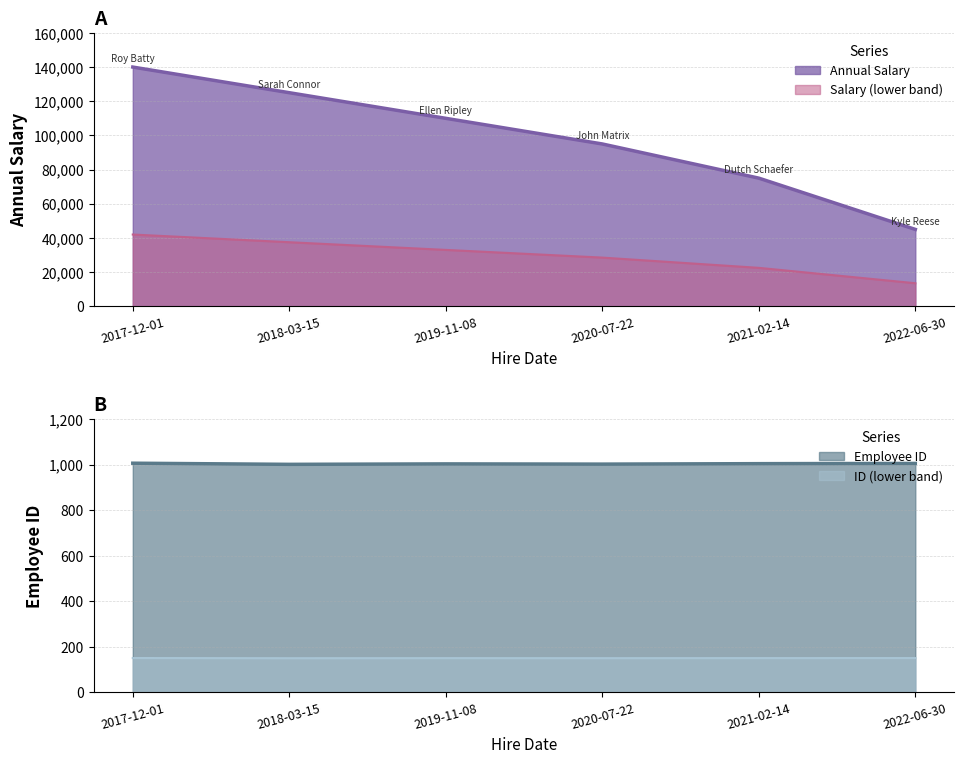

List the labels in order of Salary (lower band) value, smallest first.

2022-06-30, 2021-02-14, 2020-07-22, 2019-11-08, 2018-03-15, 2017-12-01